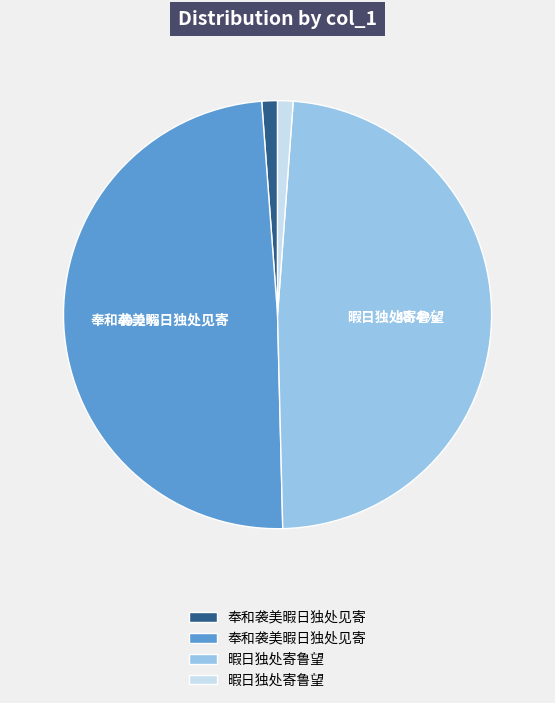

Is there any slice that represents more than half of the pie?

No